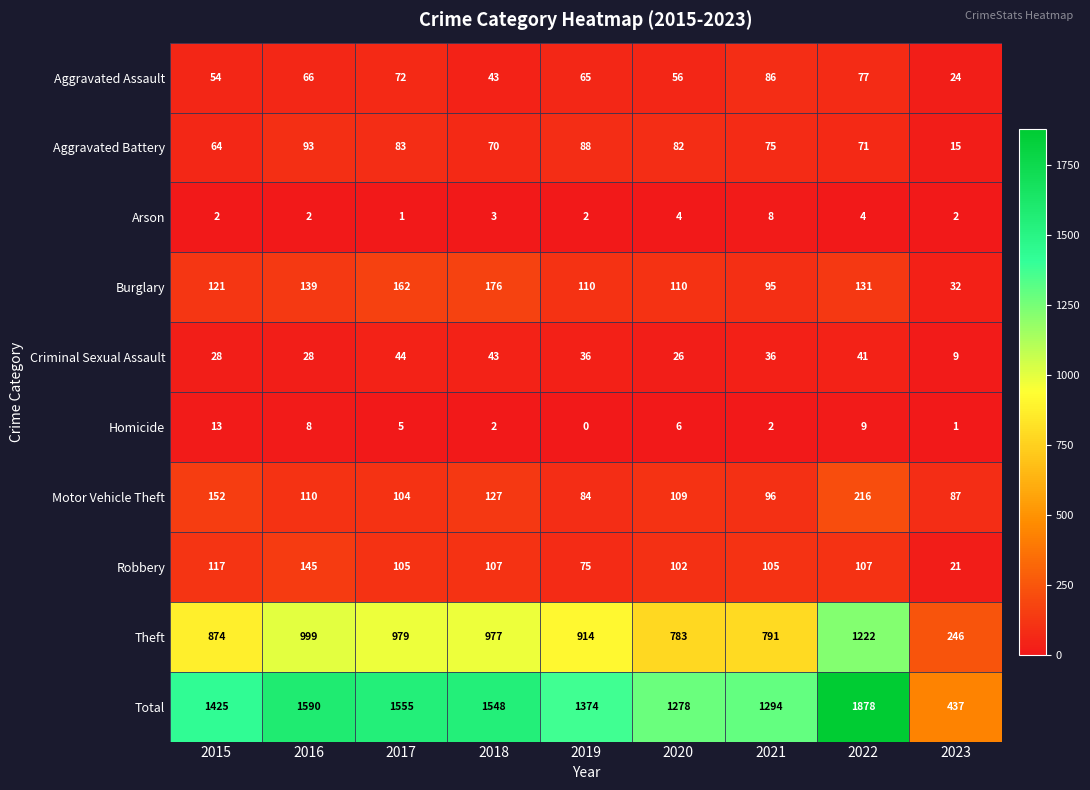

What is the difference between the second highest and minimum values in the Total series?

1153